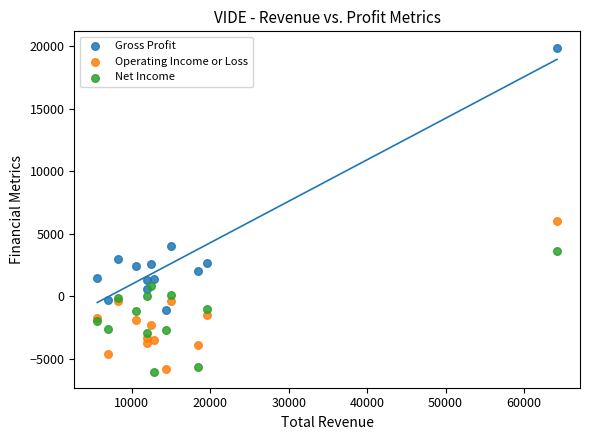

Which series has the widest spread of Y values?

Gross Profit